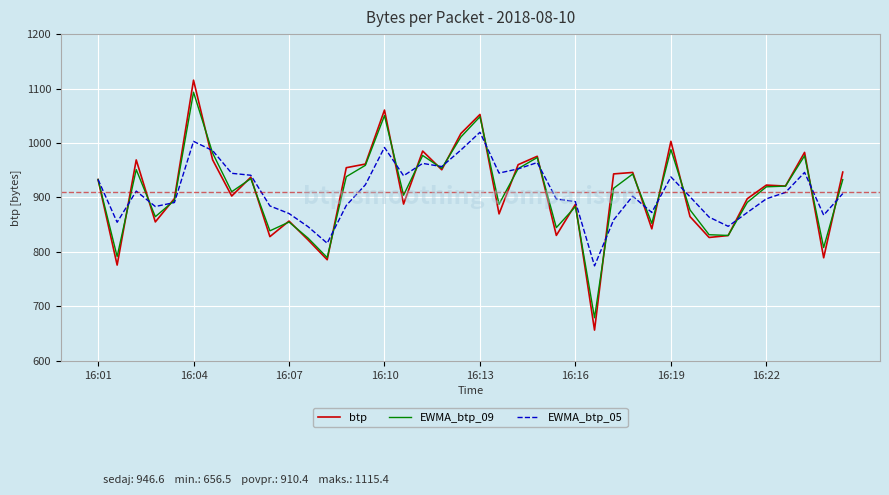

What is the maximum value shown in the chart?

1115.4